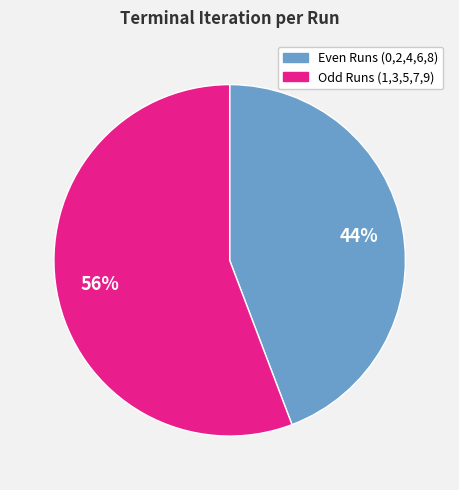

To the nearest percent, what is the difference between the largest and smallest slice percentages?

12%